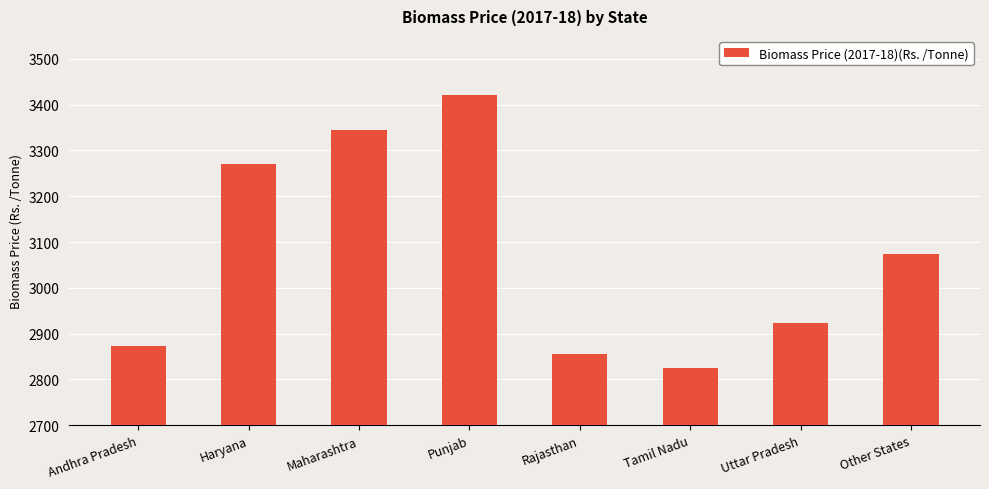

Are the bars grouped side by side (vs. stacked)?

No